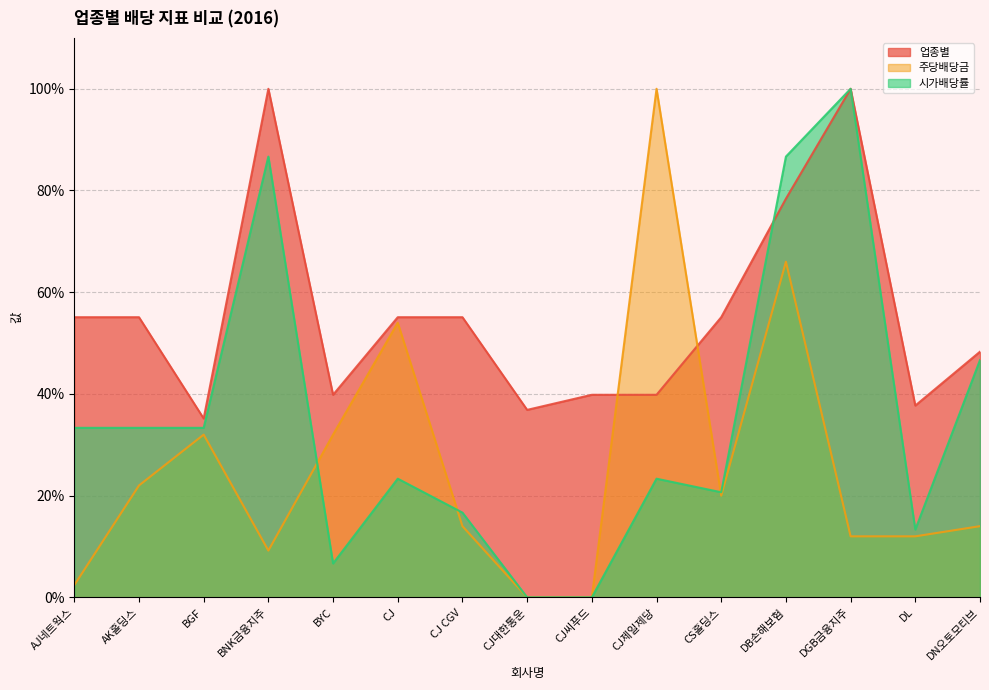

Between CJ씨푸드 and BYC, which is larger?

CJ씨푸드